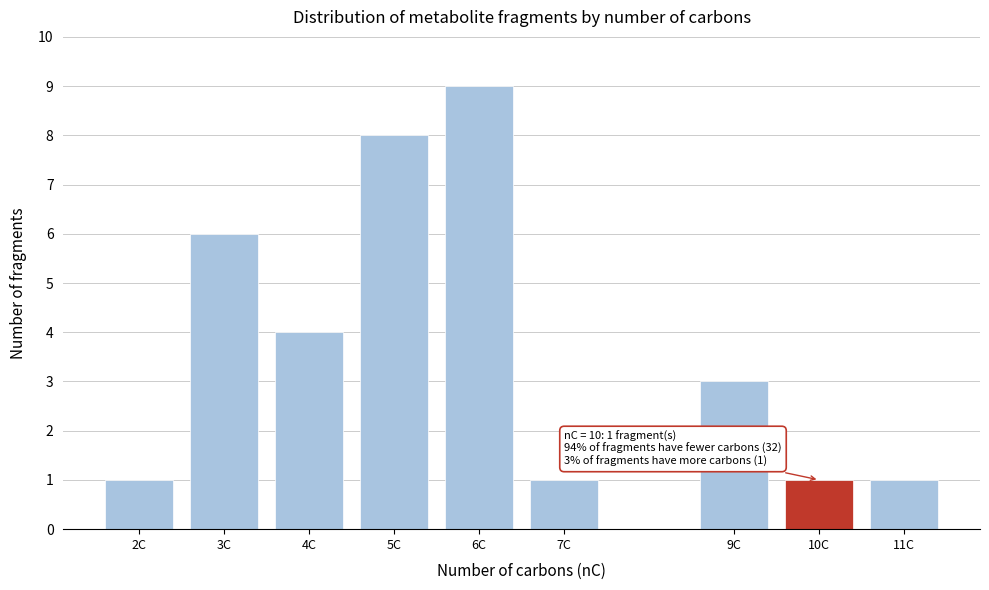

Reading left to right, transcribe all the data shown in this chart.

1	6	4	8	9	1	3	1	1